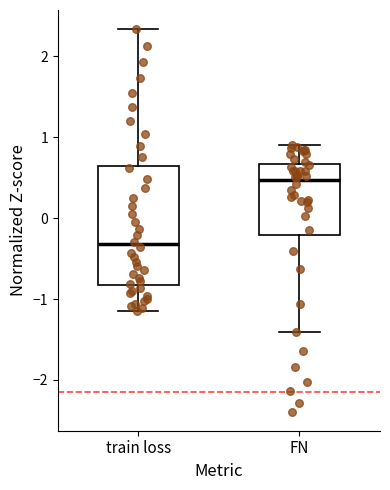

Which box has the highest median line?

FN